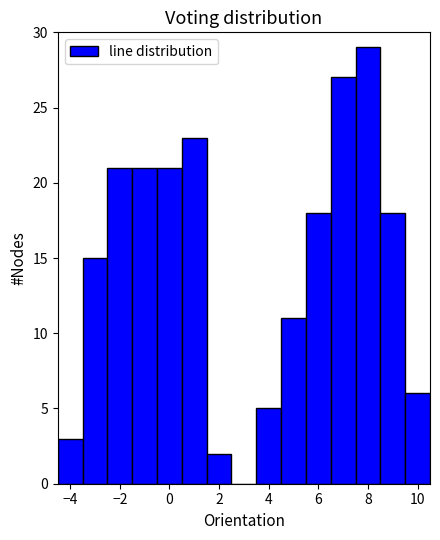

Reading left to right, transcribe this chart: for each bar, give the range it covers on the x-axis and its height. Neither the bar edges nor the heights are printed on the chart, so give them approximately, as read against the axes.

-4.5 to -3.5: 3
-3.5 to -2.5: 15
-2.5 to -1.5: 21
-1.5 to -0.5: 21
-0.5 to 0.5: 21
0.5 to 1.5: 23
1.5 to 2.5: 2
2.5 to 3.5: 0
3.5 to 4.5: 5
4.5 to 5.5: 11
5.5 to 6.5: 18
6.5 to 7.5: 27
7.5 to 8.5: 29
8.5 to 9.5: 18
9.5 to 10.5: 6